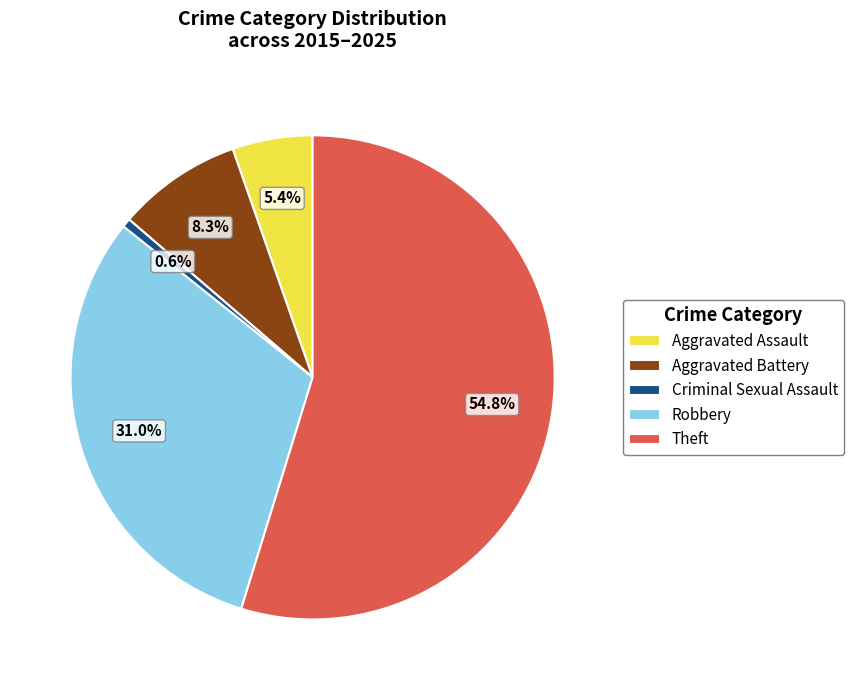

Combined, what portion of the pie is Criminal Sexual Assault and Aggravated Battery?

8.9%